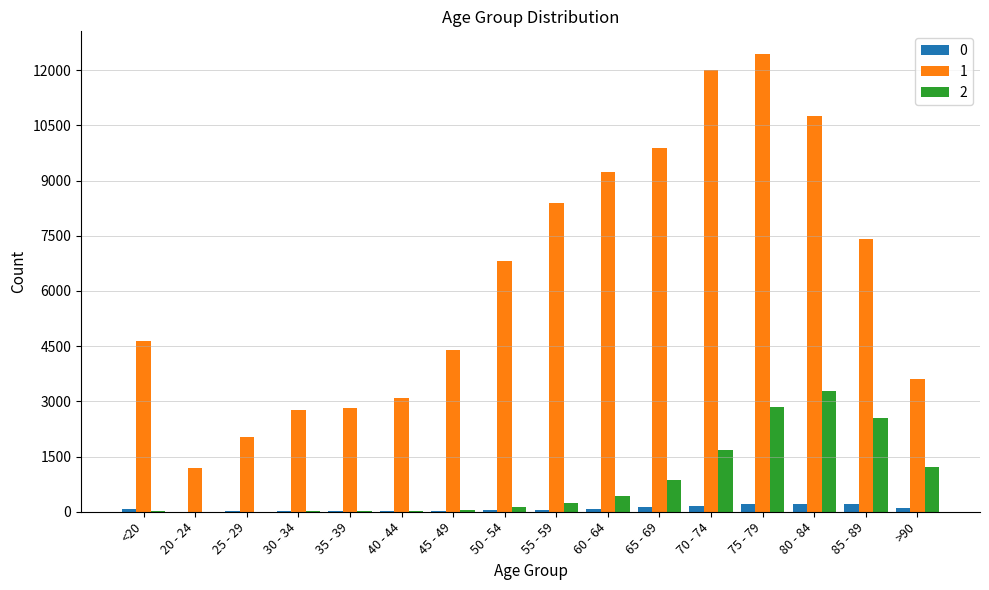

How many distinct data groups are displayed?

3